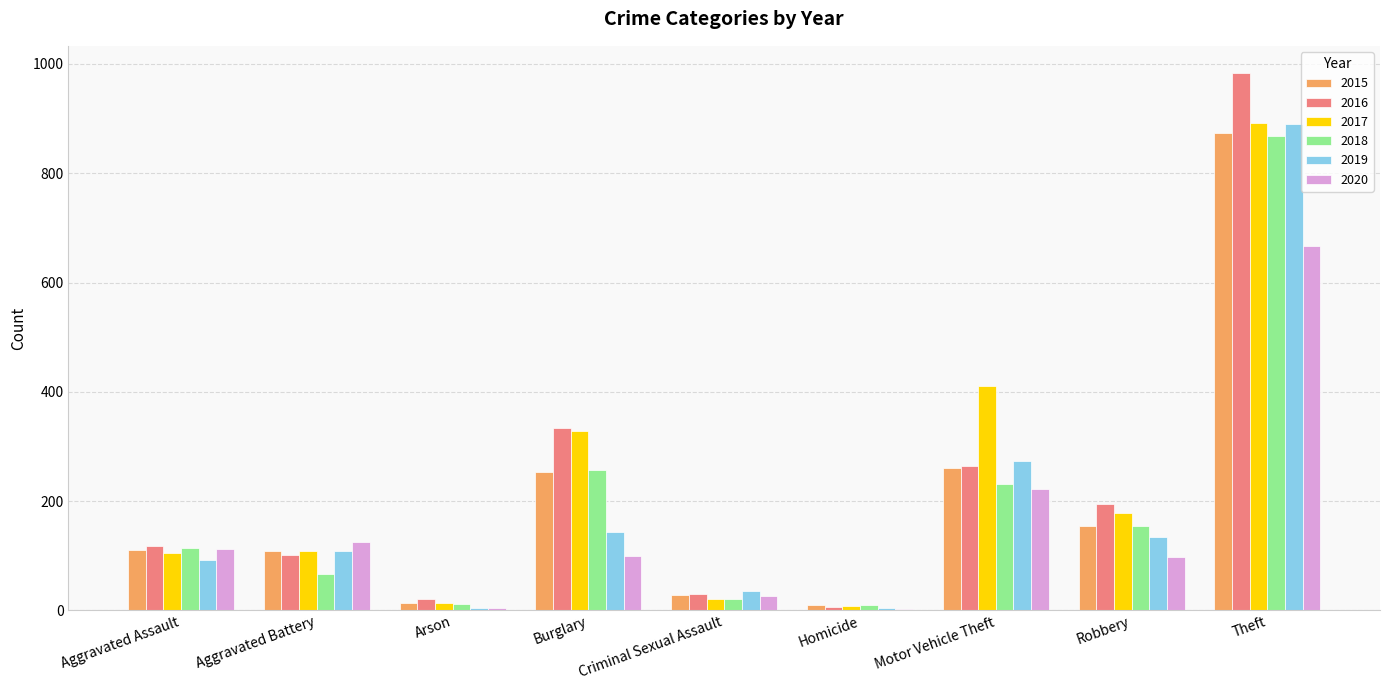

How many categories are shown in the chart?

9